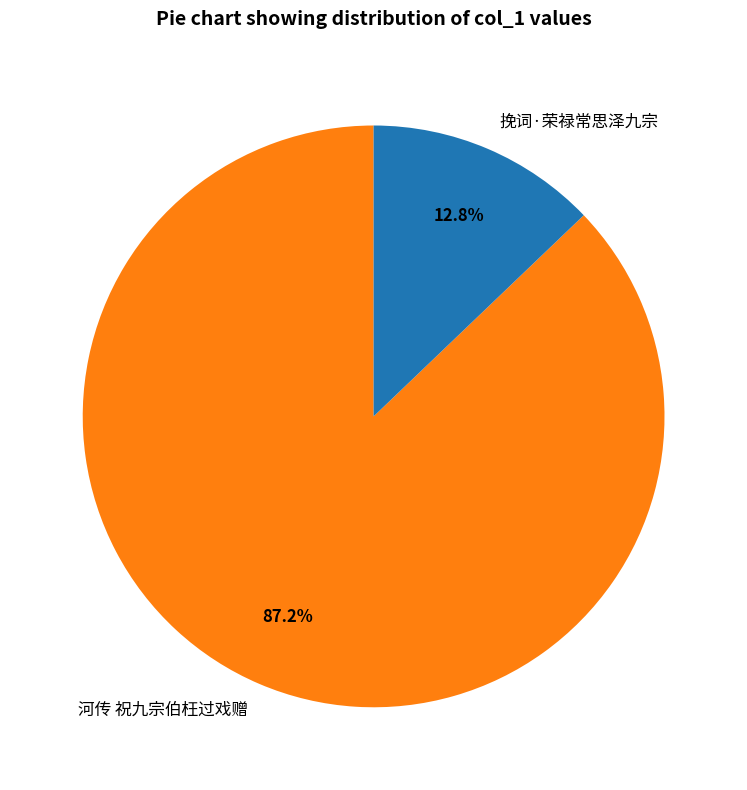

Is it true that 河传 祝九宗伯枉过戏赠 is 97% of the pie?

False